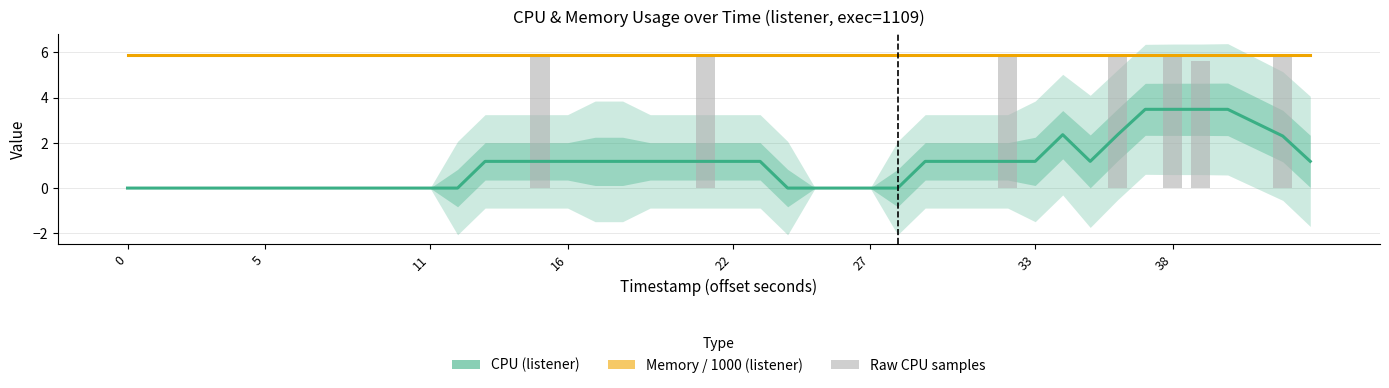

Read the Memory / 1000 (listener) value at 5.

5.9